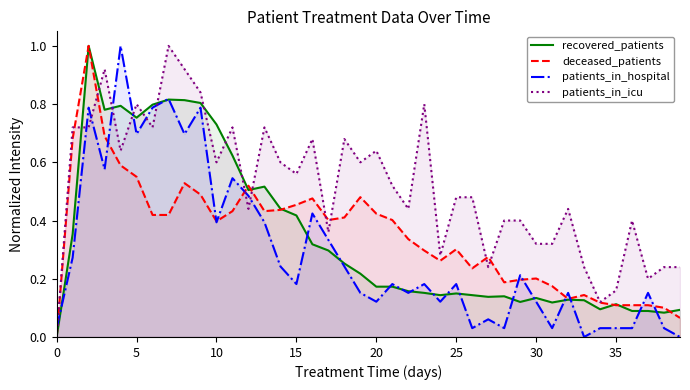

Which series has the largest total across all categories?

patients_in_icu